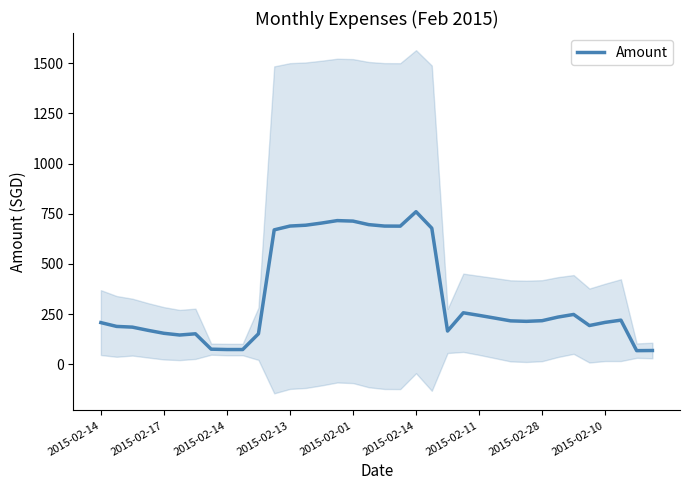

How many categories are shown in the chart?

36